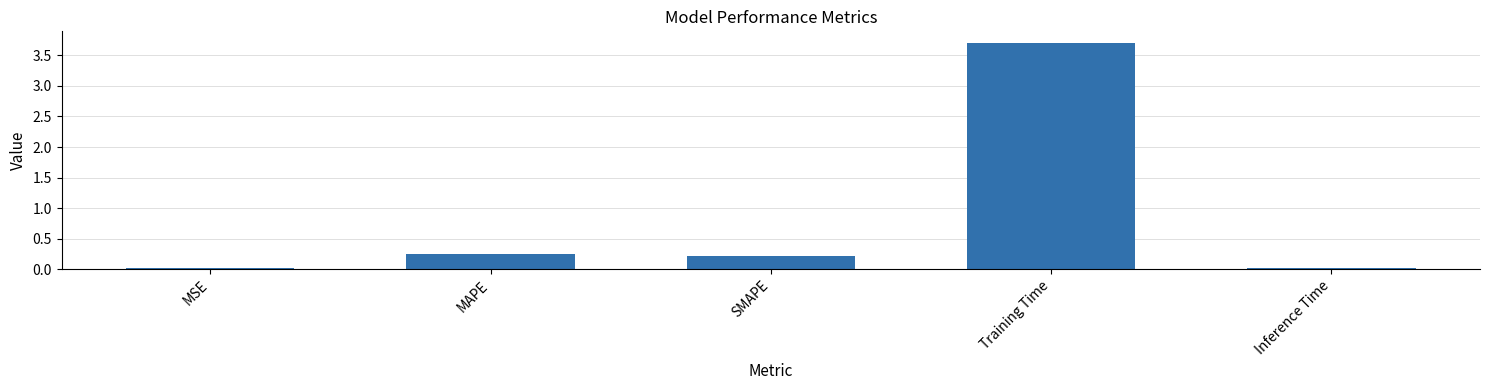

What is the label of the 5th bar from the left?

Inference Time